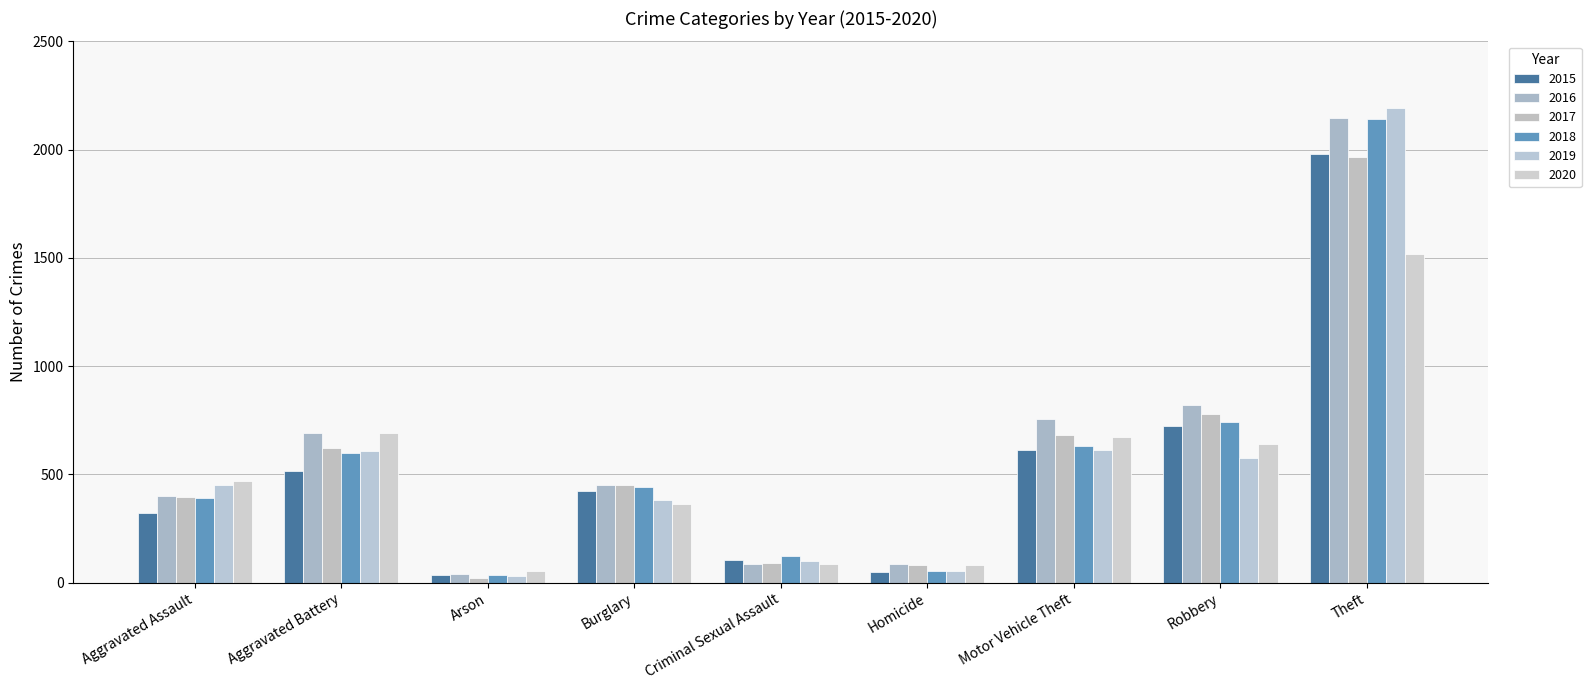

How many categories are shown in the chart?

9